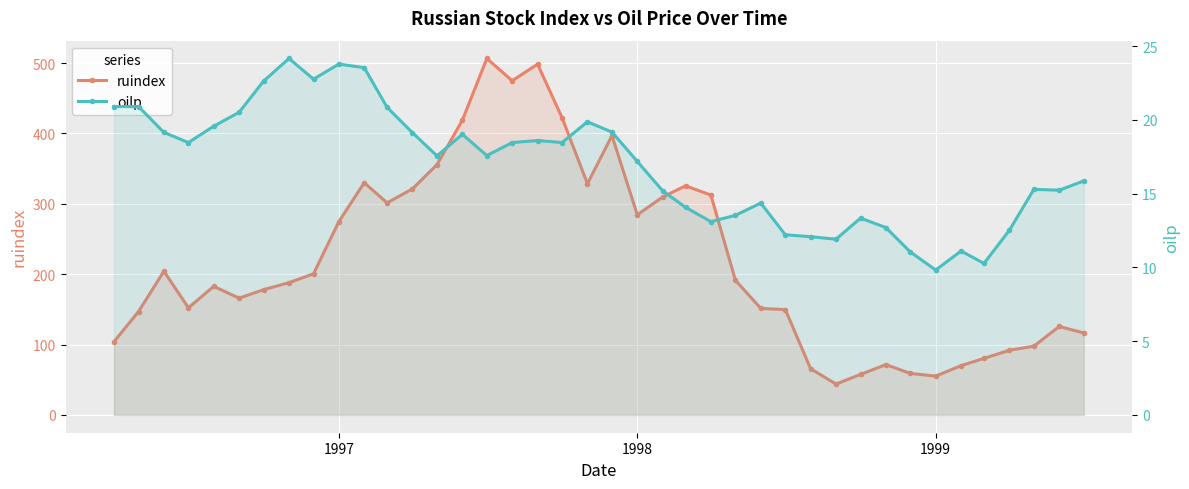

How many lines are shown in the chart?

2